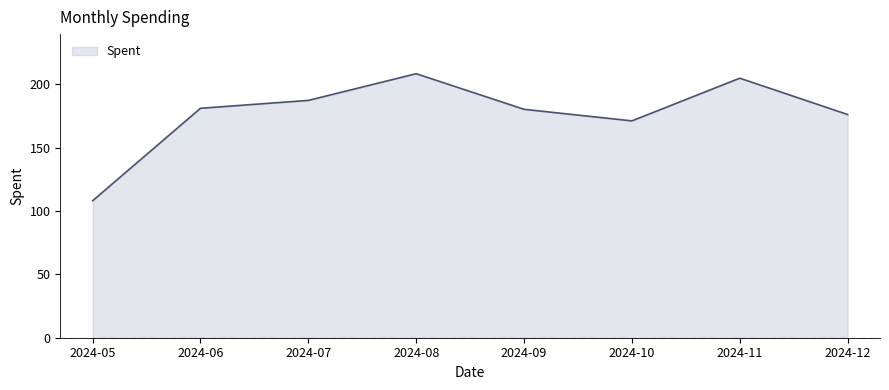

Does the chart display data point markers on the line(s)?

No